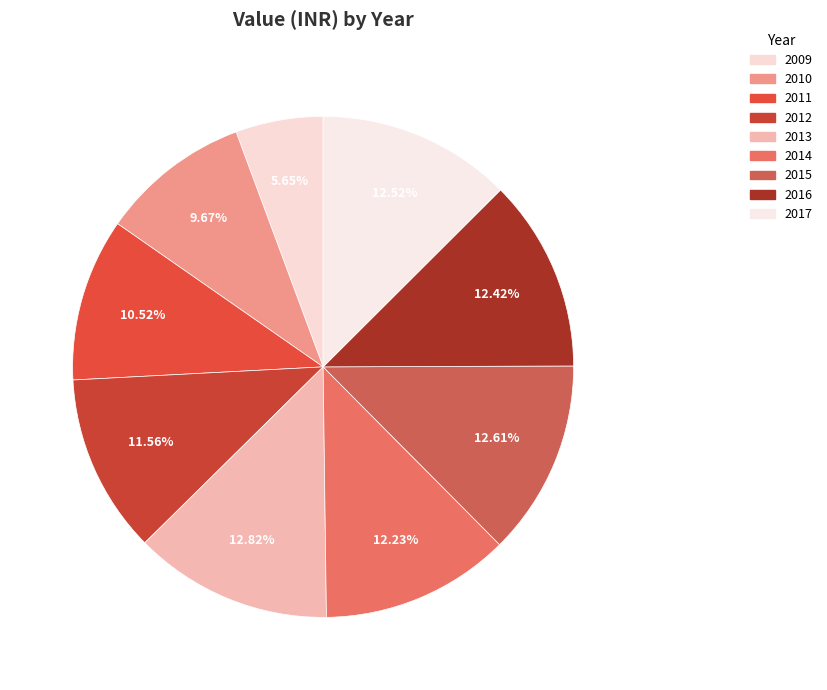

What portion of the pie excludes 2016?

87.6%